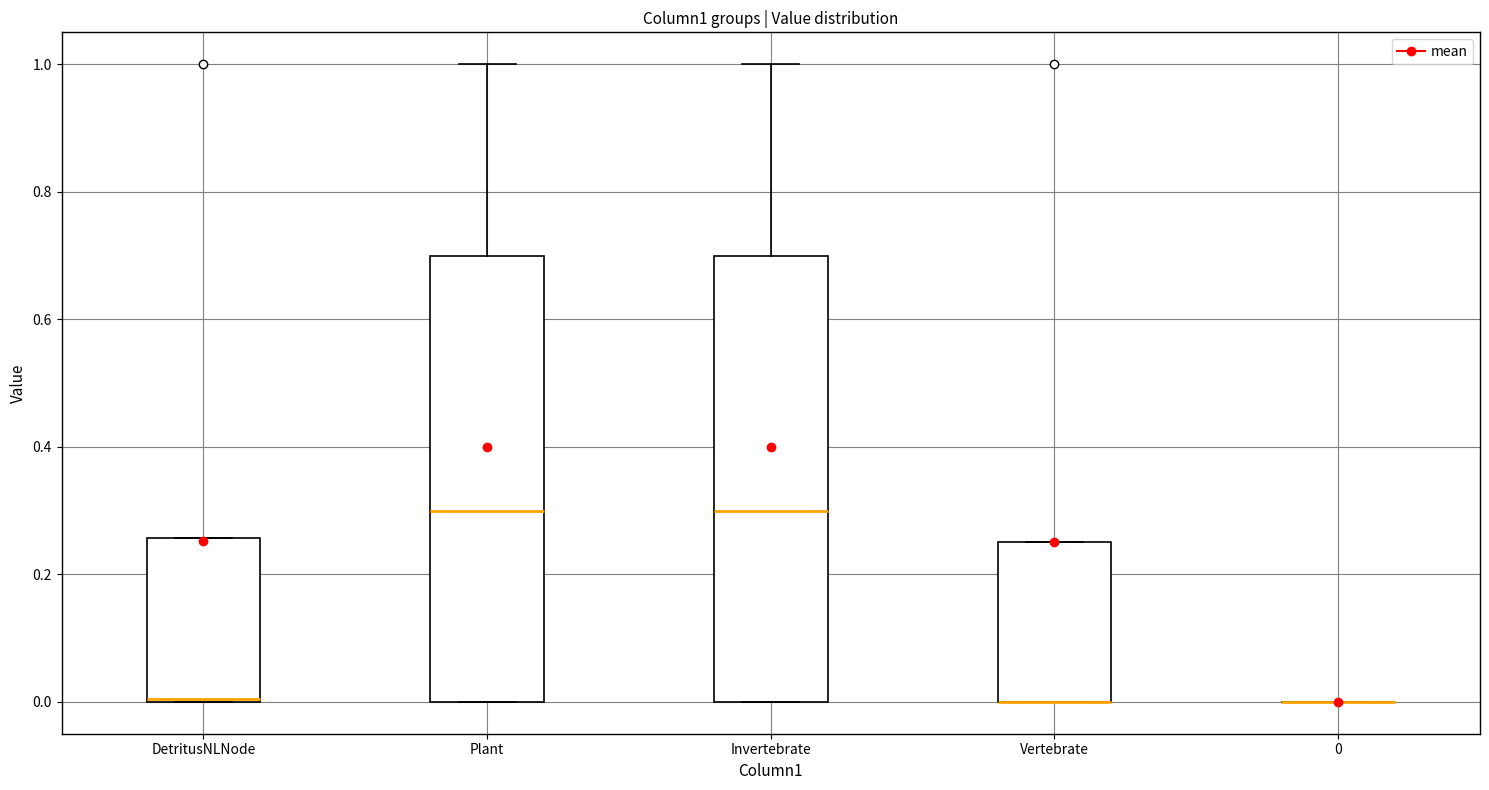

Reading left to right, transcribe this box plot: for each box, give where its median line is, the range the box spans, and where its two whiskers end, as read against the y-axis. The values are not printed on the chart, so give them approximately, as read against the axis.

DetritusNLNode: median 0.00, box 0.00 to 0.26, whiskers 0.00 to 0.26
Plant: median 0.30, box 0.00 to 0.70, whiskers 0.00 to 1.00
Invertebrate: median 0.30, box 0.00 to 0.70, whiskers 0.00 to 1.00
Vertebrate: median 0.00 (drawn on the box's lower edge), box 0.00 to 0.26, whiskers 0.00 to 0.26
0: box collapsed to a line at 0.00, whiskers 0.00 to 0.00